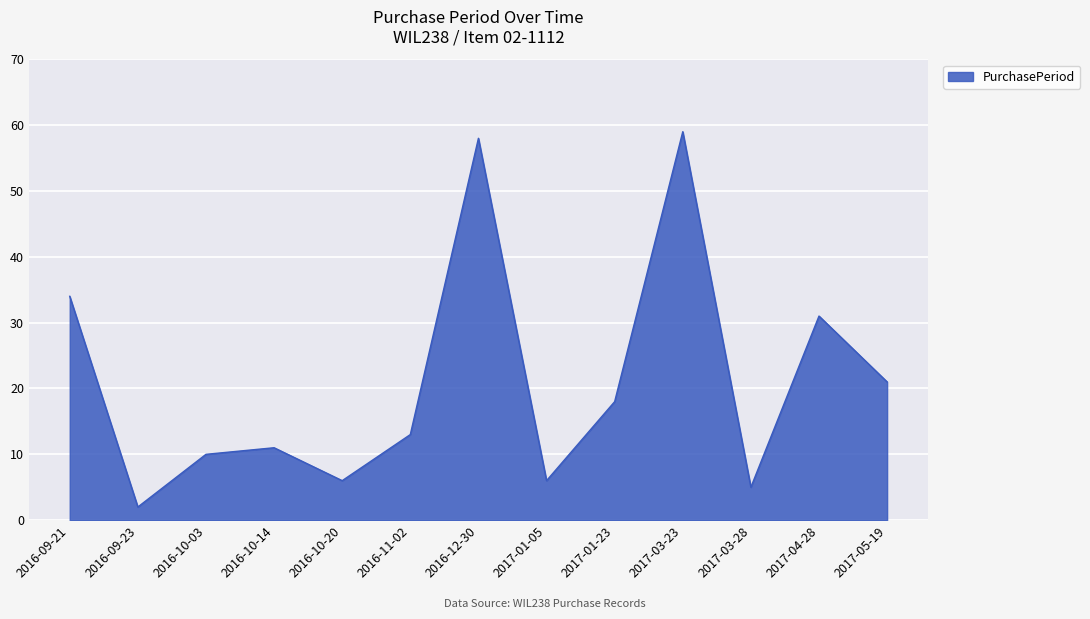

True or false: the data has more than 2 interior local peaks.

True